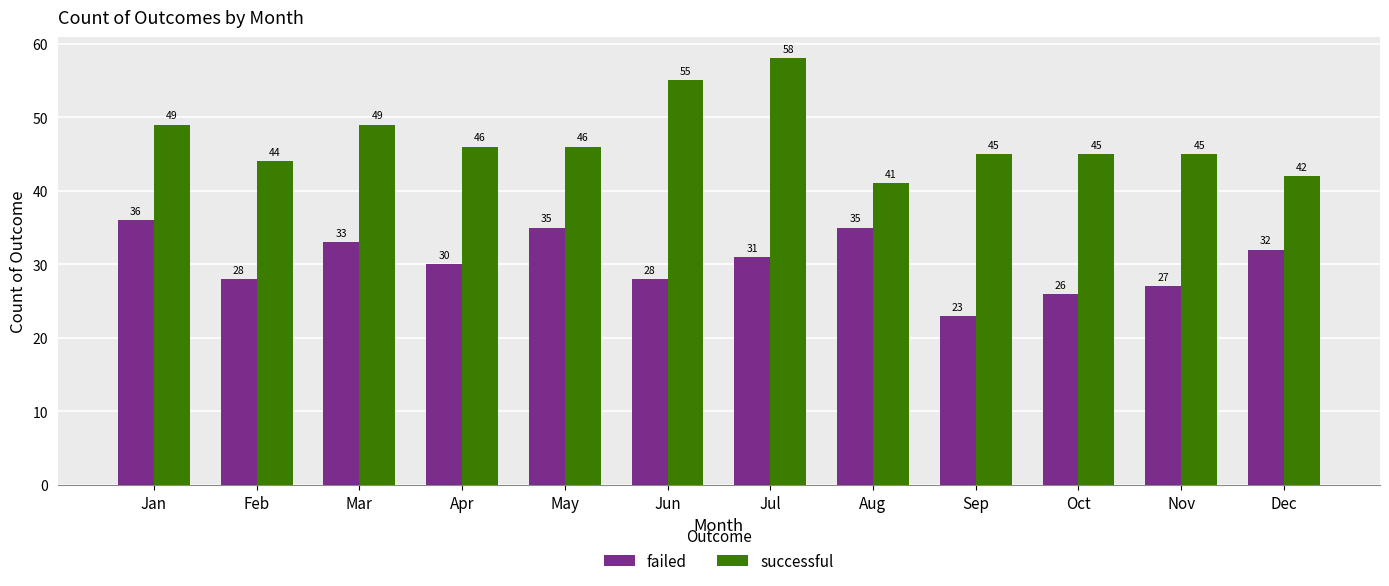

Which series changed the most between Mar and May?

successful